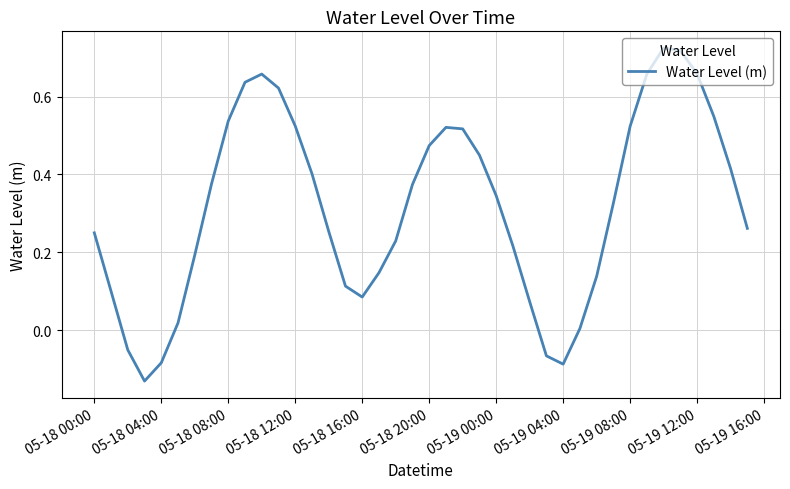

Does the chart display data point markers on the line(s)?

No